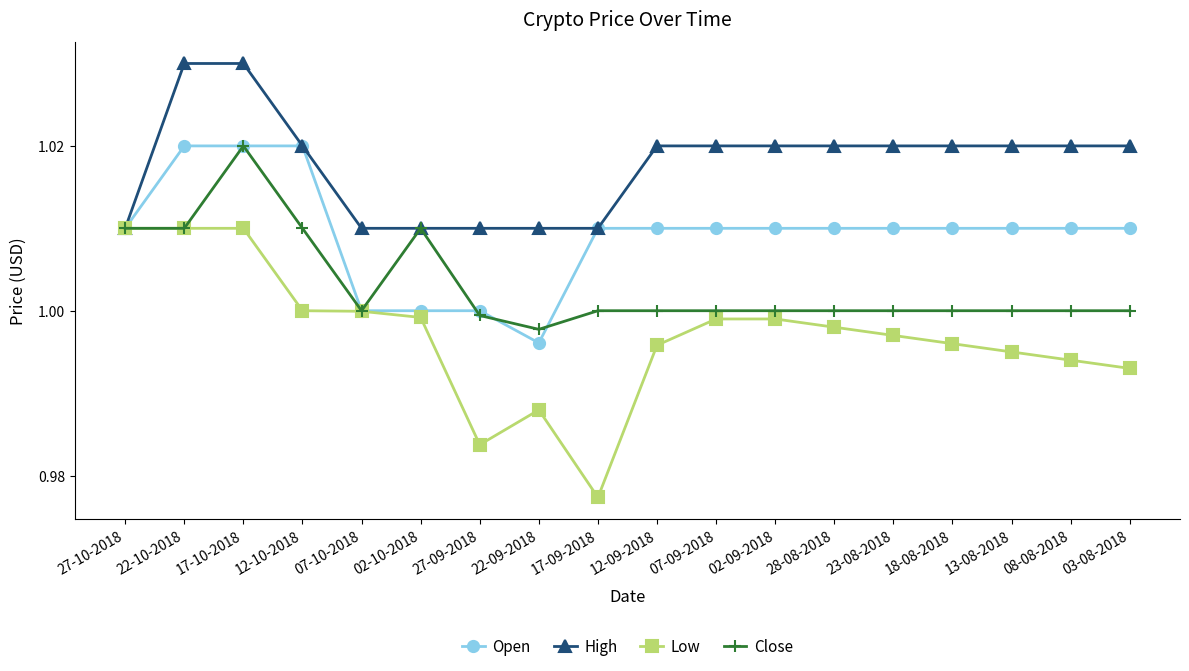

Is it true that Close equals 0.2 at 02-10-2018?

False